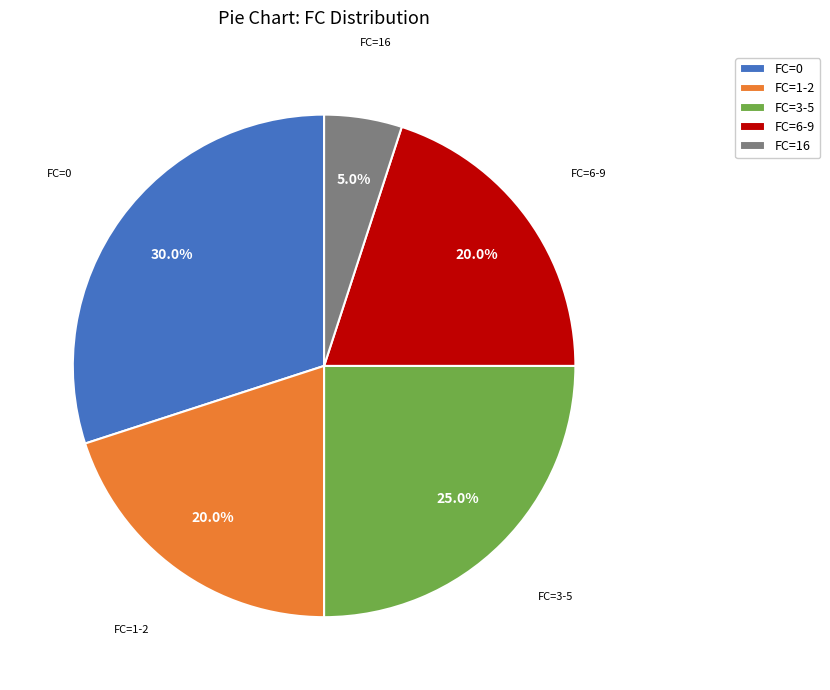

Does any single category account for the majority?

No